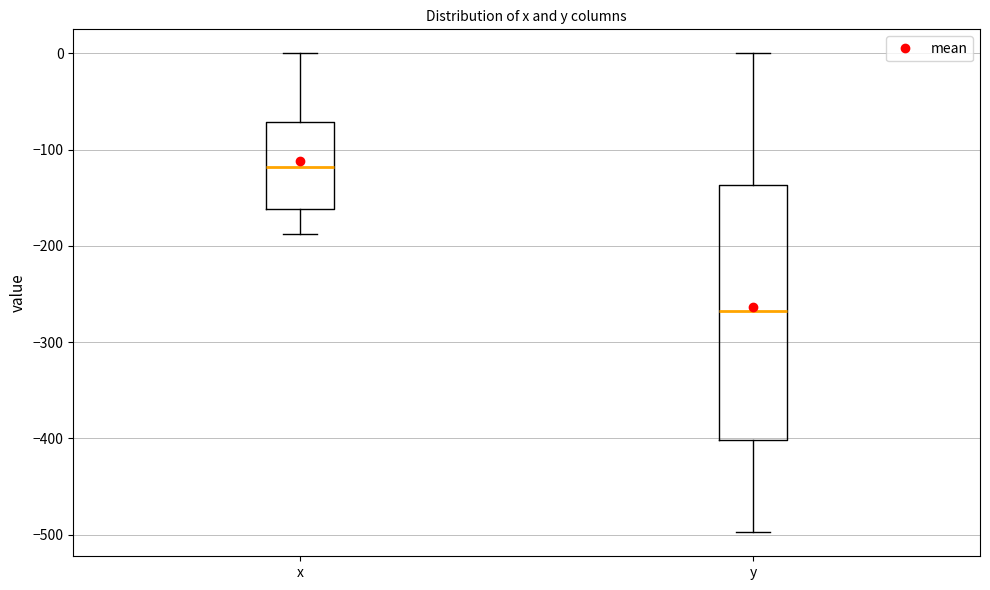

Where does the median line of the box for y sit on the y-axis? The values are not printed on the chart, so give them approximately, as read against the axis.

-270